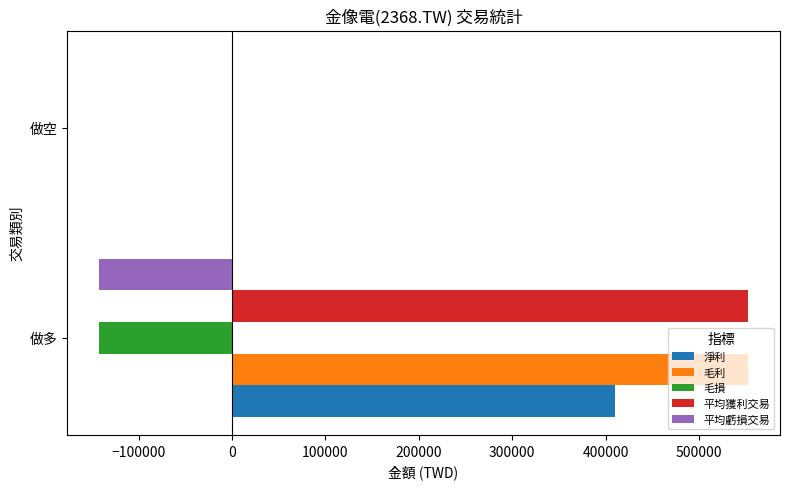

What is the average value of the 毛損 series?

-70943